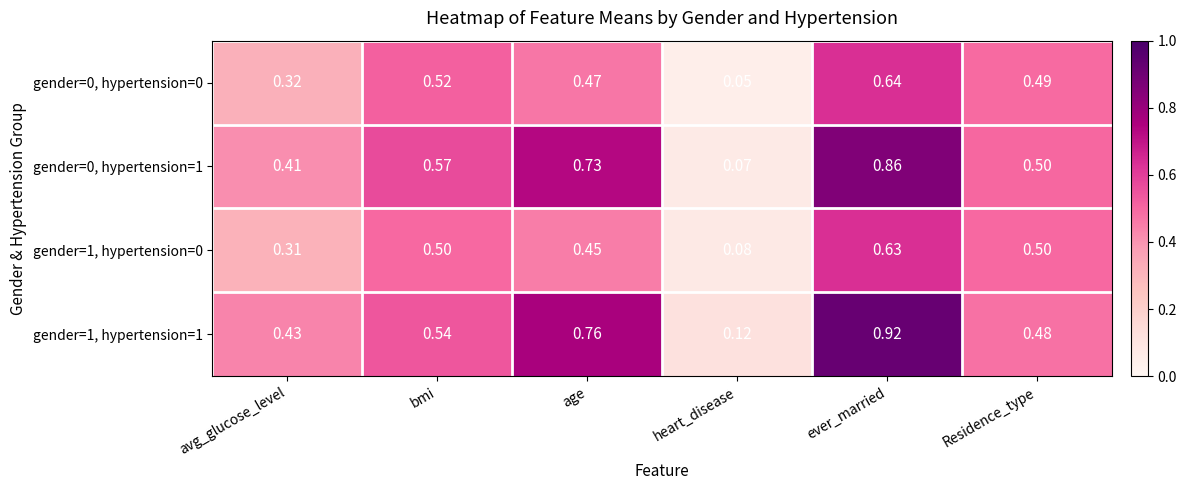

Which series has the largest total across all categories?

gender=1, hypertension=1